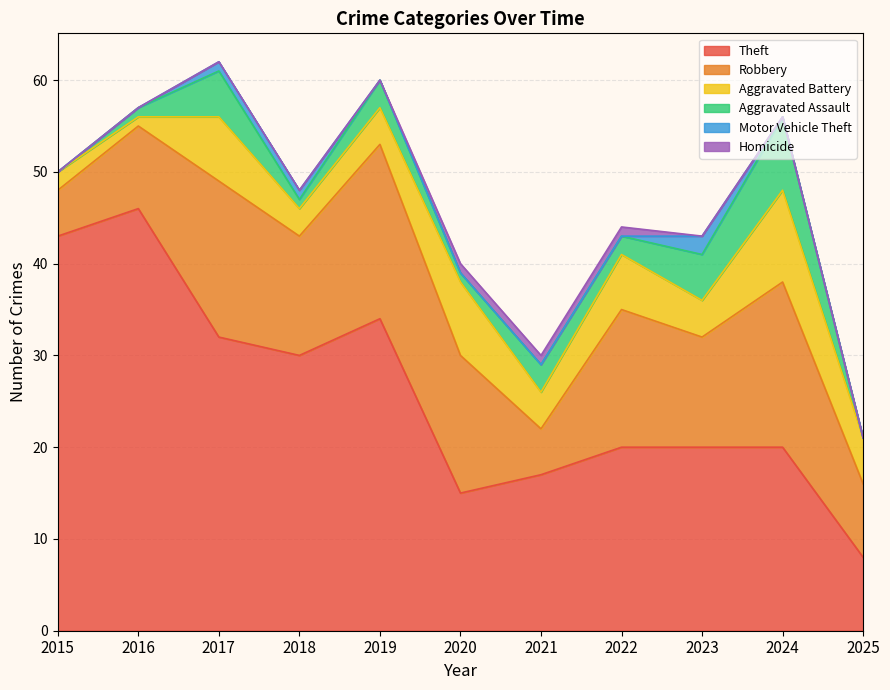

Reading left to right, list all the values displayed in this chart.

Theft: 43	46	32	30	34	15	17	20	20	20	8
Robbery: 5	9	17	13	19	15	5	15	12	18	8
Aggravated Battery: 2	1	7	3	4	8	4	6	4	10	5
Aggravated Assault: 0	1	5	1	3	1	3	2	5	8	0
Motor Vehicle Theft: 0	0	1	1	0	0	0	0	2	0	0
Homicide: 0	0	0	0	0	1	1	1	0	0	0